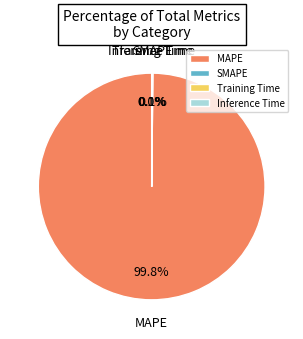

Which slice is the largest?

MAPE